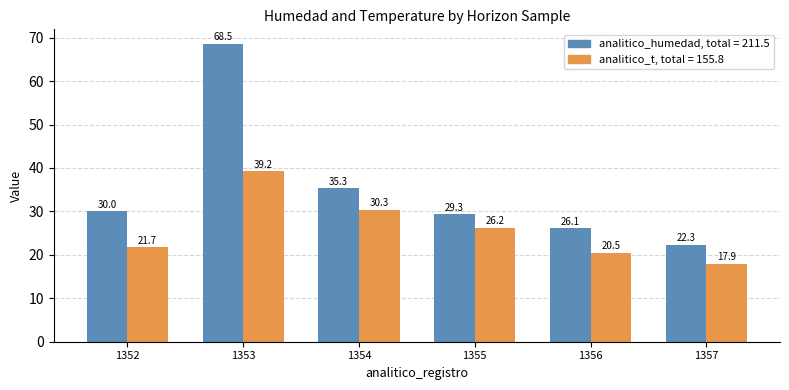

What is the total value across all series at 1352?

51.7